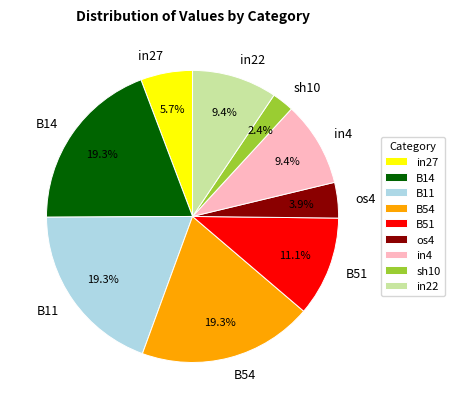

How much of the chart is everything except os4?

96.1%